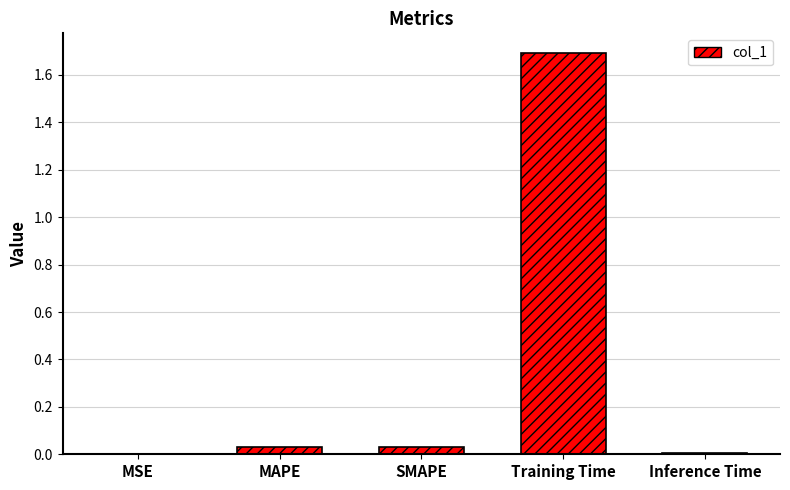

What is the average value?

0.4